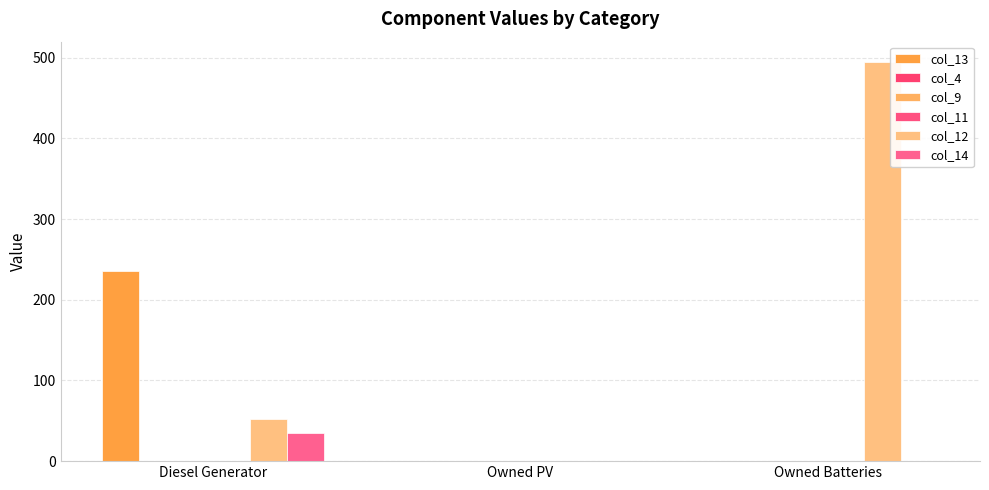

Reading left to right, extract all data points from this chart.

col_13: 235.0	0.0	0.0
col_4: 0.0	0.0	0.0
col_9: 0.0	0.0	0.0
col_11: 0.0	0.0	0.0
col_12: 52.0	0.0	495.0
col_14: 35.0	0.0	0.0